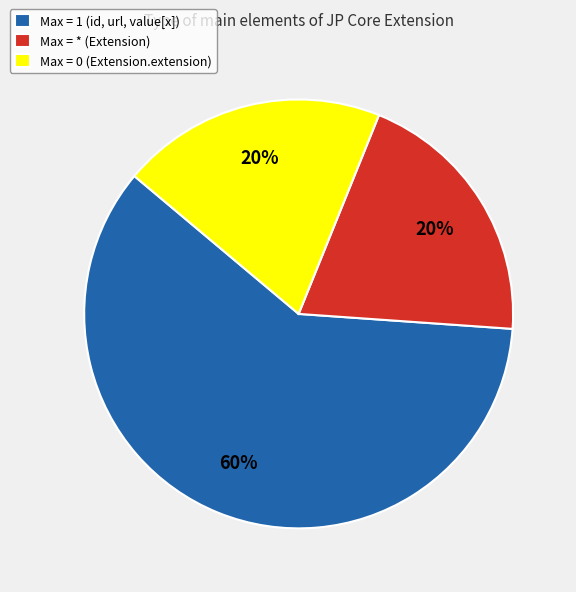

Do Max = 1 (id, url, value[x]) and Max = * (Extension) together represent more than half of the pie?

Yes